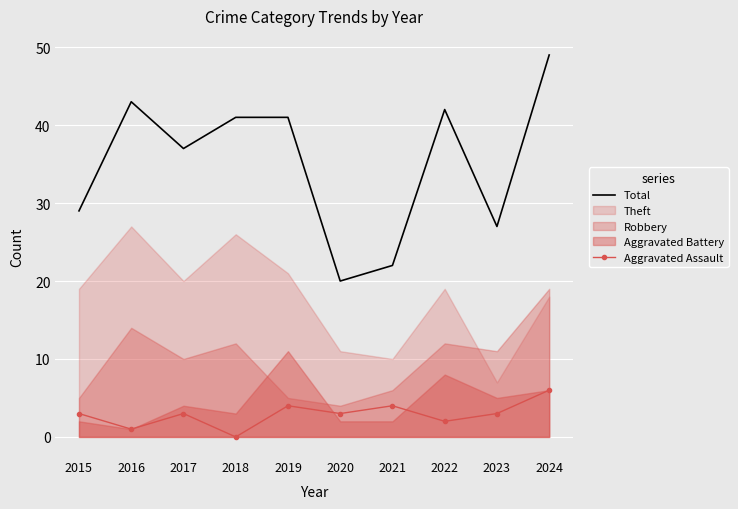

Is it true that Total equals 43 at 2016?

True